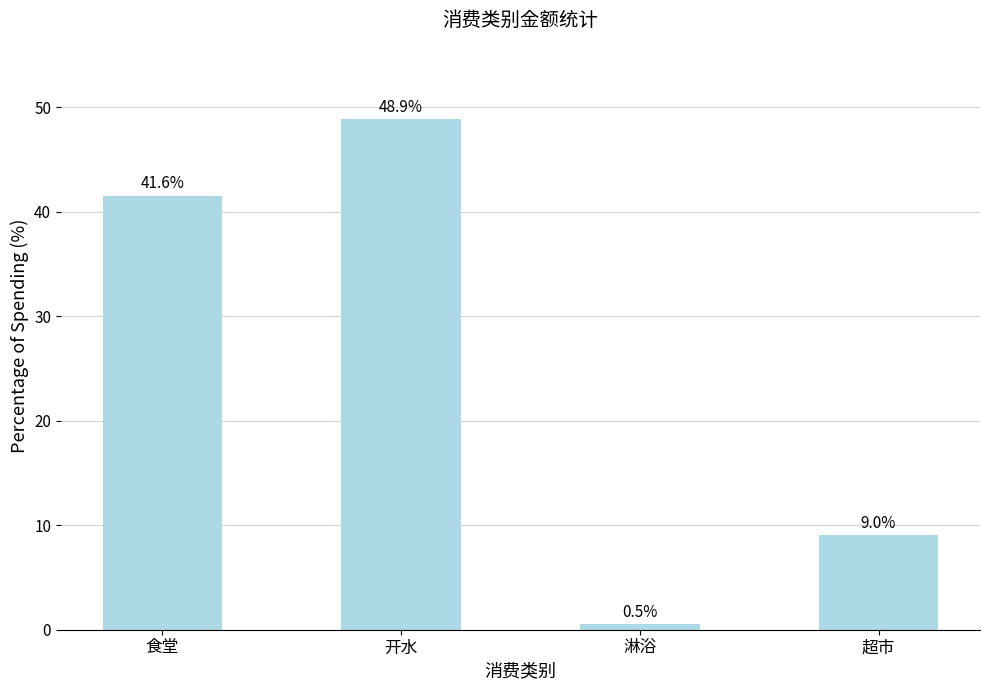

The value at 超市 is 9.0. True or false?

True